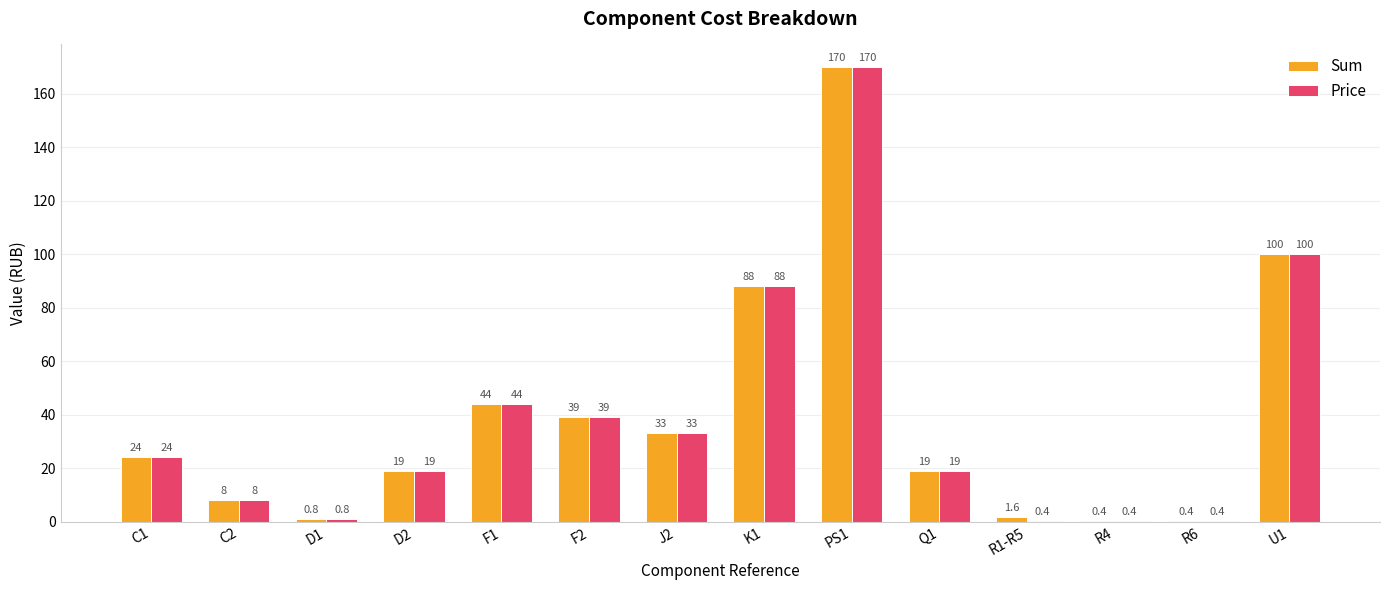

Count the number of data series in this chart.

2